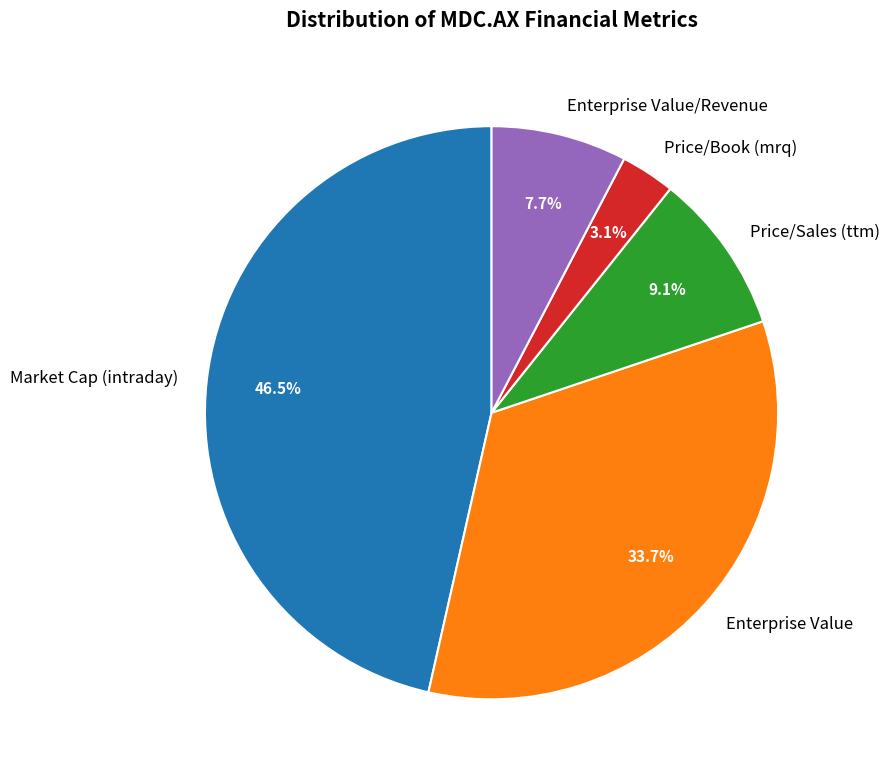

Does Price/Book (mrq) represent more than half of the total?

No